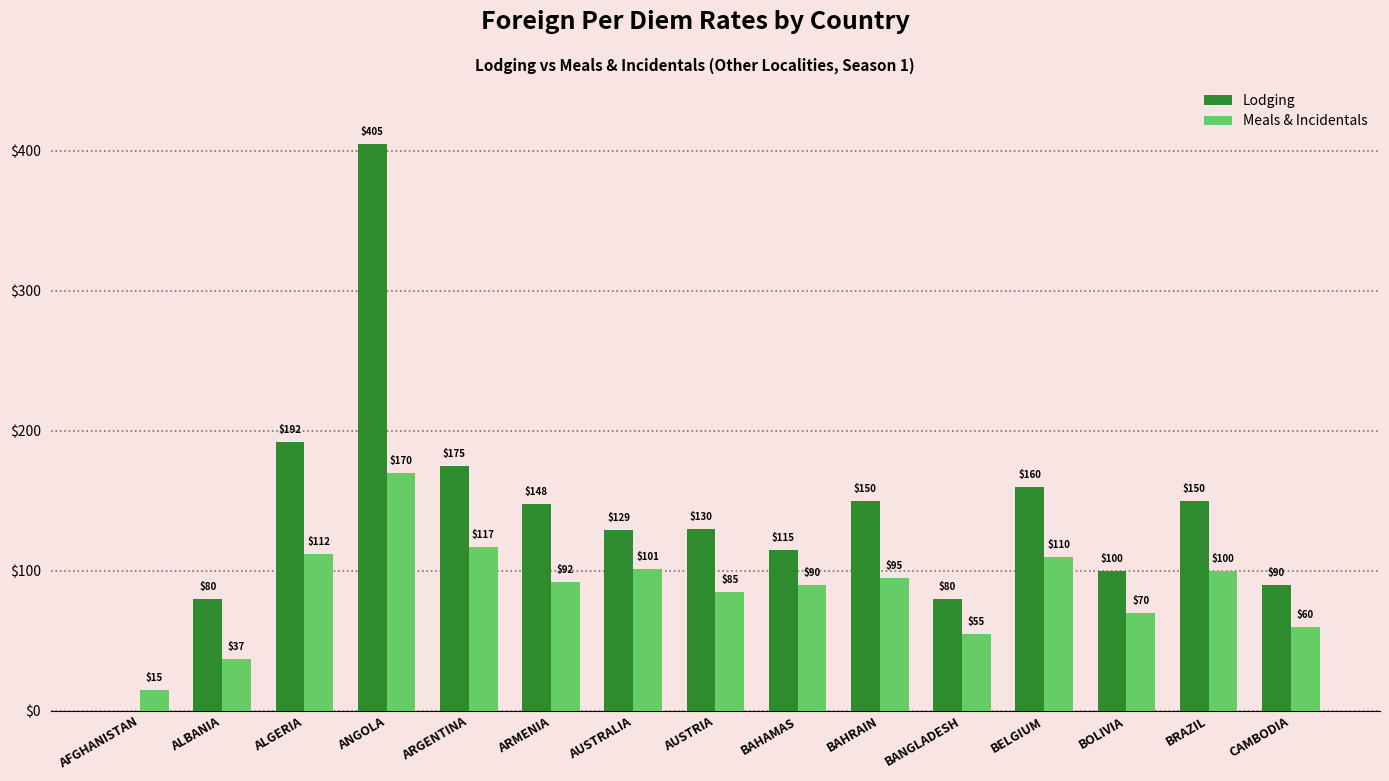

Reading right to left, extract all data points from this chart.

Lodging: CAMBODIA=90	BRAZIL=150	BOLIVIA=100	BELGIUM=160	BANGLADESH=80	BAHRAIN=150	BAHAMAS=115	AUSTRIA=130	AUSTRALIA=129	ARMENIA=148	ARGENTINA=175	ANGOLA=405	ALGERIA=192	ALBANIA=80	AFGHANISTAN=0
Meals & Incidentals: CAMBODIA=60	BRAZIL=100	BOLIVIA=70	BELGIUM=110	BANGLADESH=55	BAHRAIN=95	BAHAMAS=90	AUSTRIA=85	AUSTRALIA=101	ARMENIA=92	ARGENTINA=117	ANGOLA=170	ALGERIA=112	ALBANIA=37	AFGHANISTAN=15